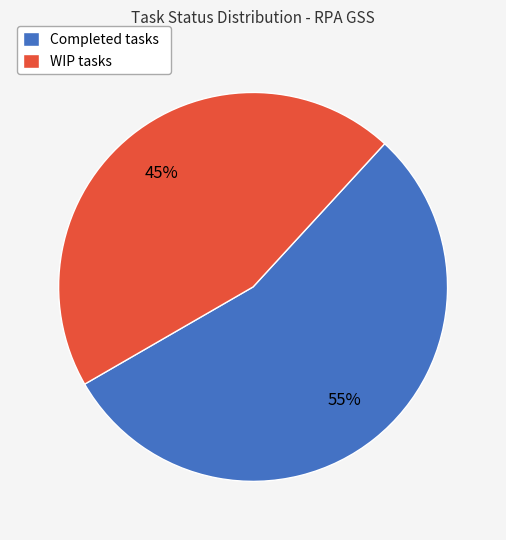

Combined, do WIP and Completed account for over 50%?

Yes